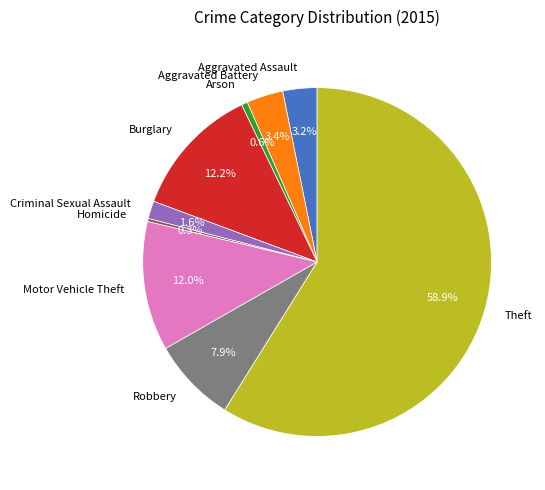

Does Homicide account for over 50% of the chart?

No